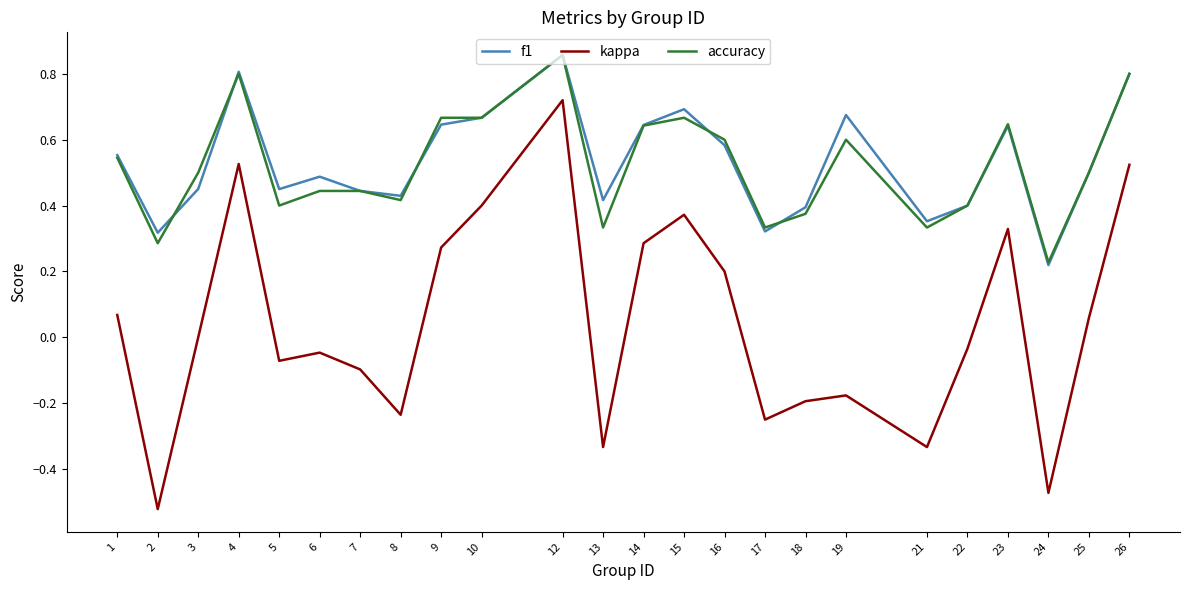

At which category is the sum across all series the highest?

12